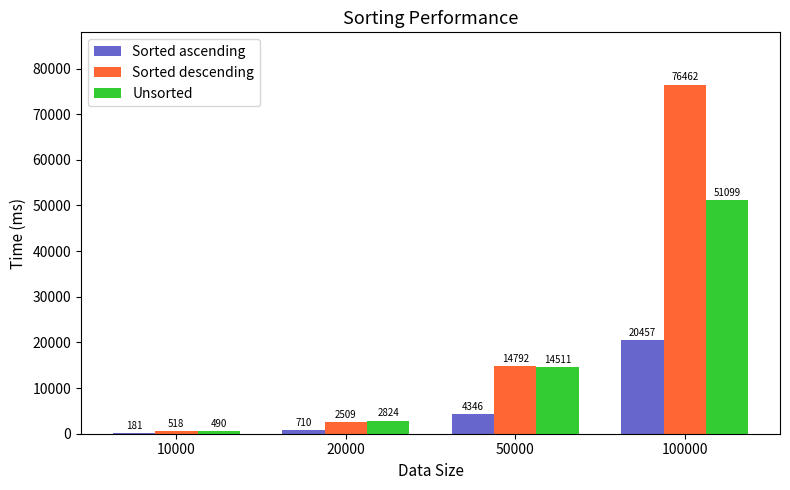

Read the Sorted descending value at 100000.

76462.2